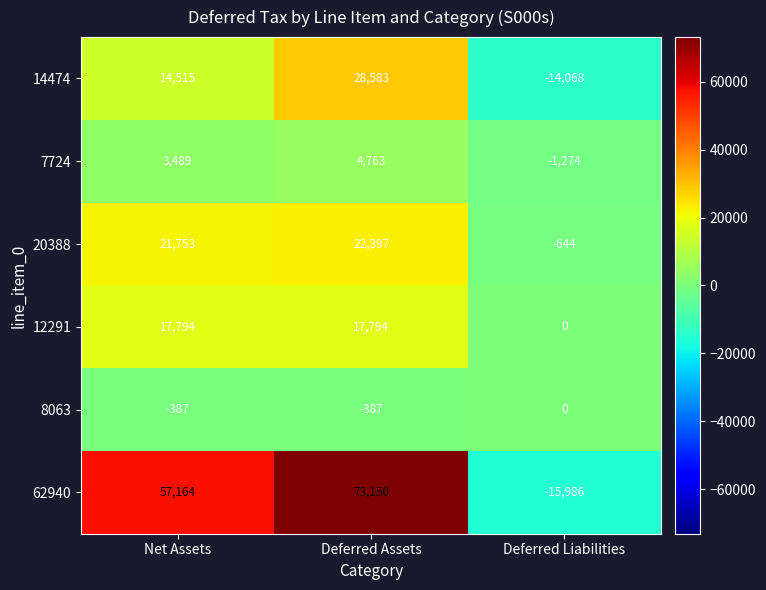

At which label does 12291 reach its minimum?

Deferred Liabilities